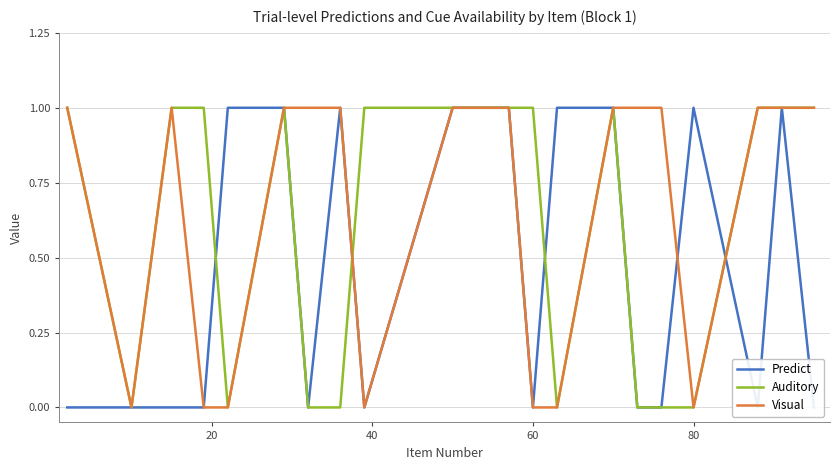

How many interior local peaks does the Auditory series have?

2